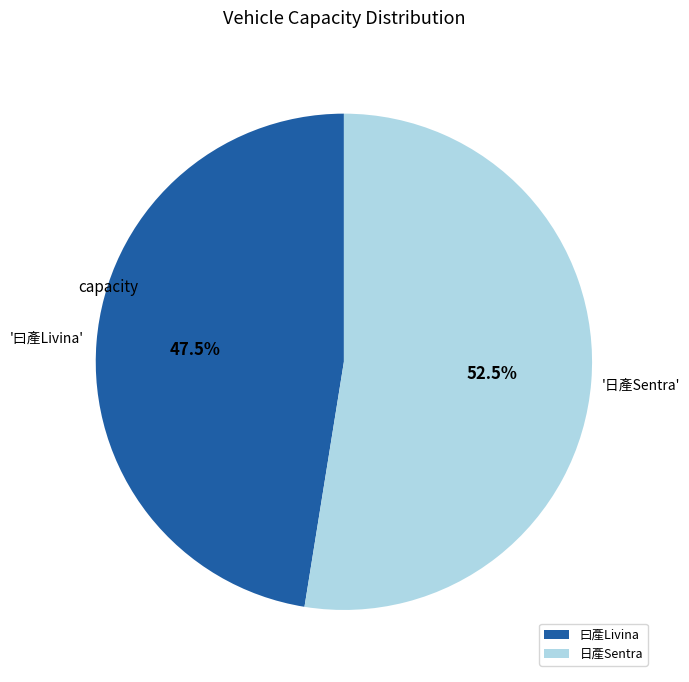

Which has a higher value, 日產Sentra or 曰產Livina?

日產Sentra